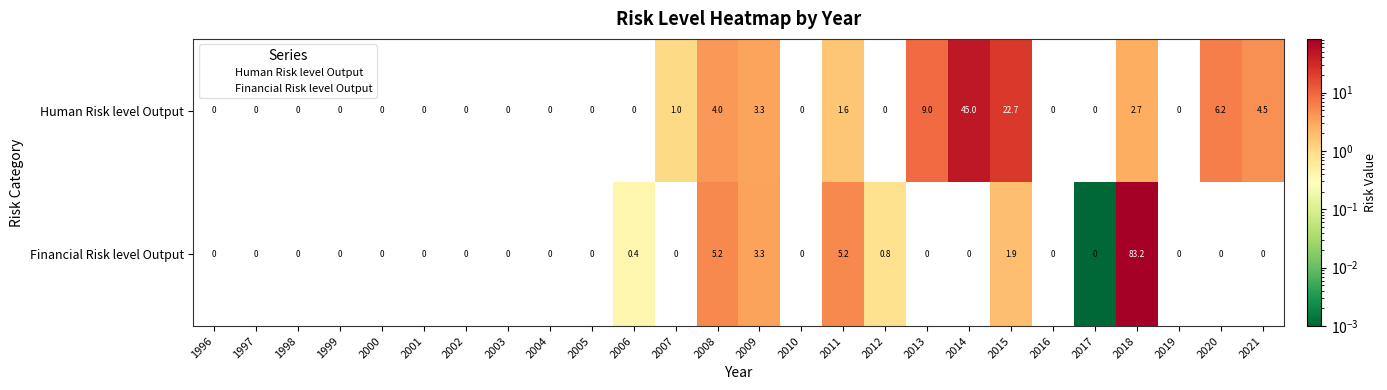

How many data points in Human Risk level Output are above 0?

10